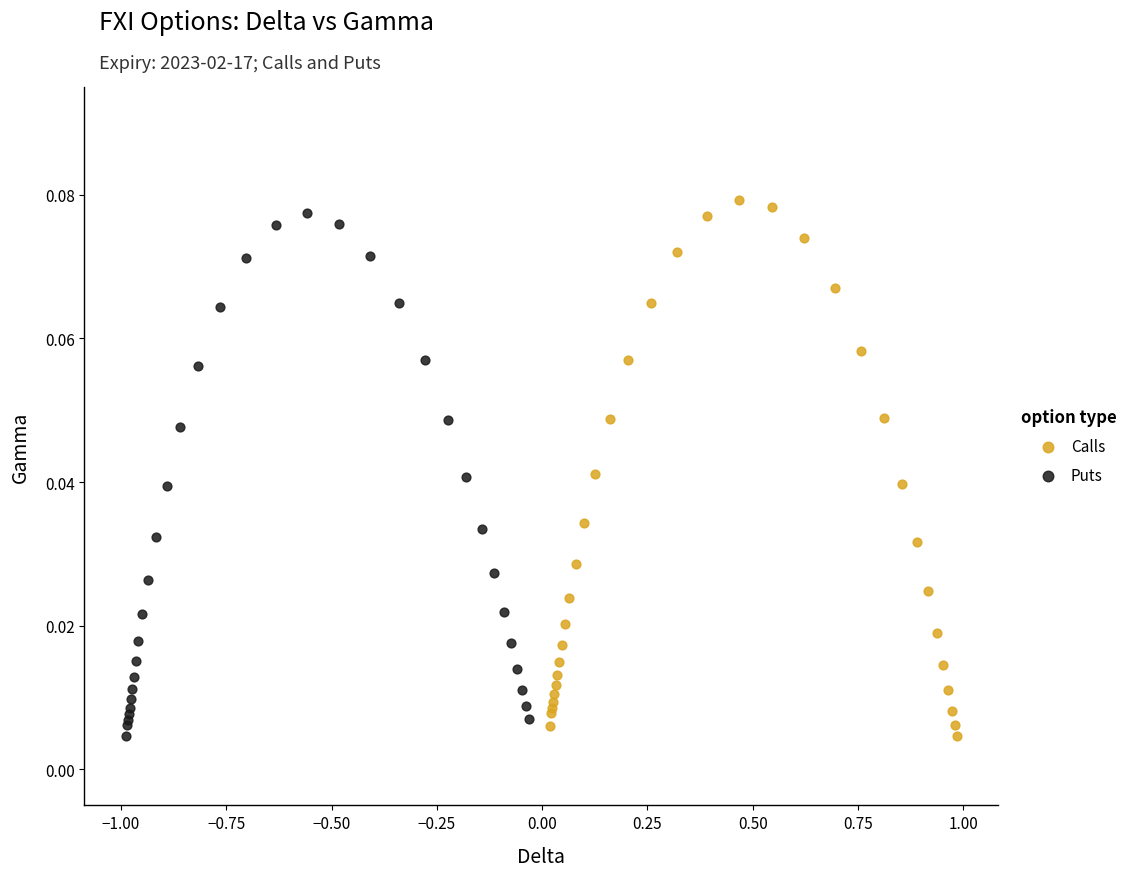

What are all the series names shown in the legend?

Calls, Puts